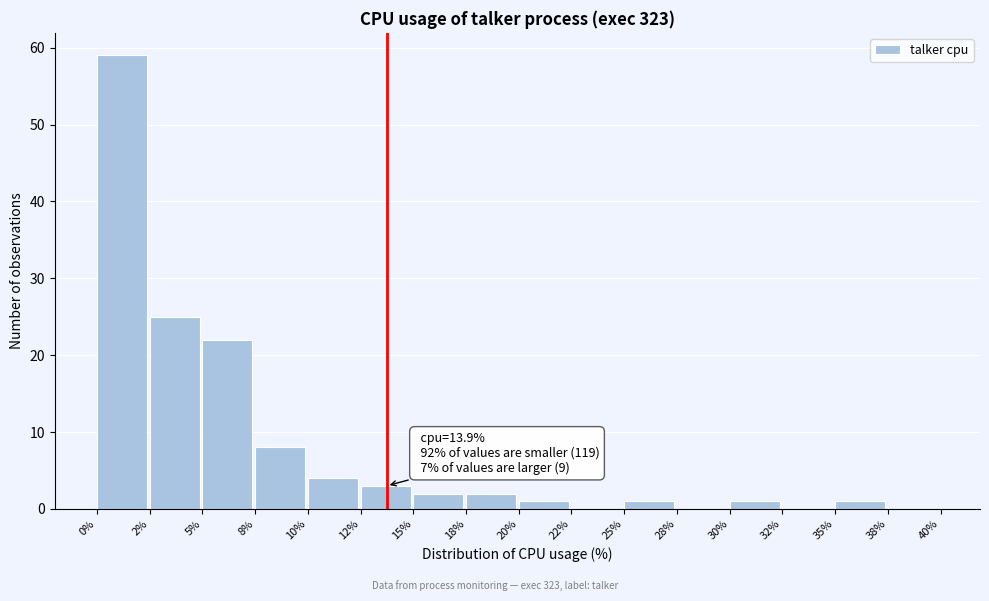

Reading left to right, transcribe all the data shown in this chart.

0%=59	2%=25	5%=22	8%=8	10%=4	12%=3	15%=2	18%=2	20%=1	22%=0	25%=1	28%=0	30%=1	32%=0	35%=1	38%=0